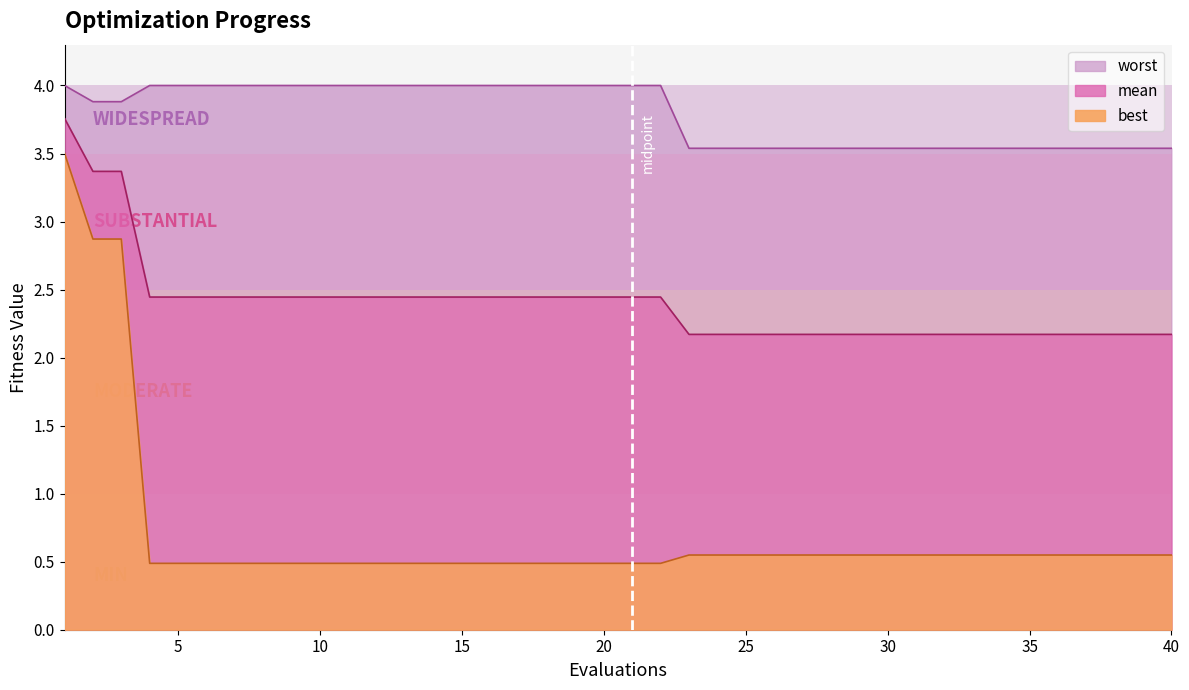

What is the difference between the worst values at 33 and 10?

0.5